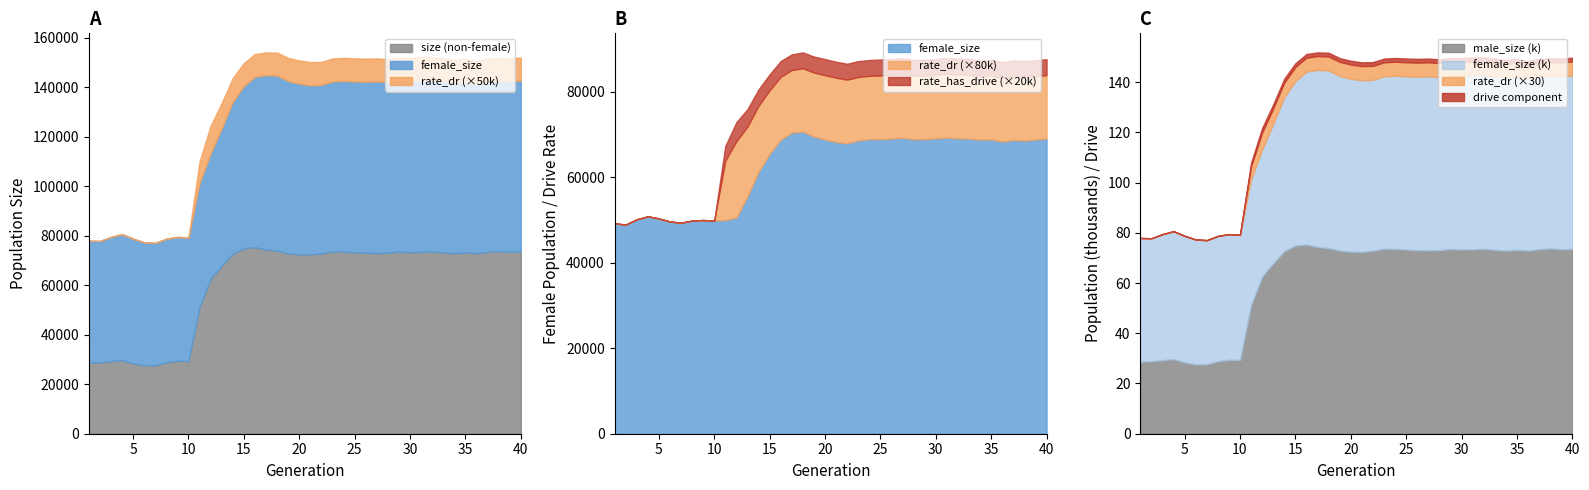

The male_size (k) series shows 74.9 at 15. True or false?

True